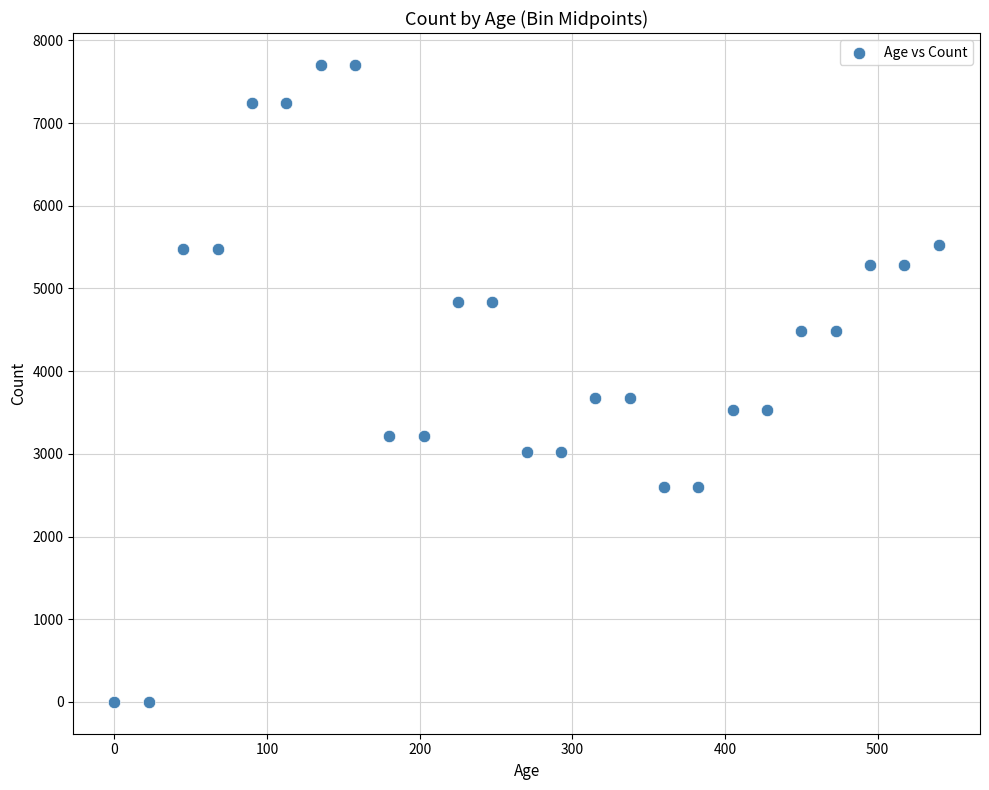

What is the range of Y values (max minus min)?

7704